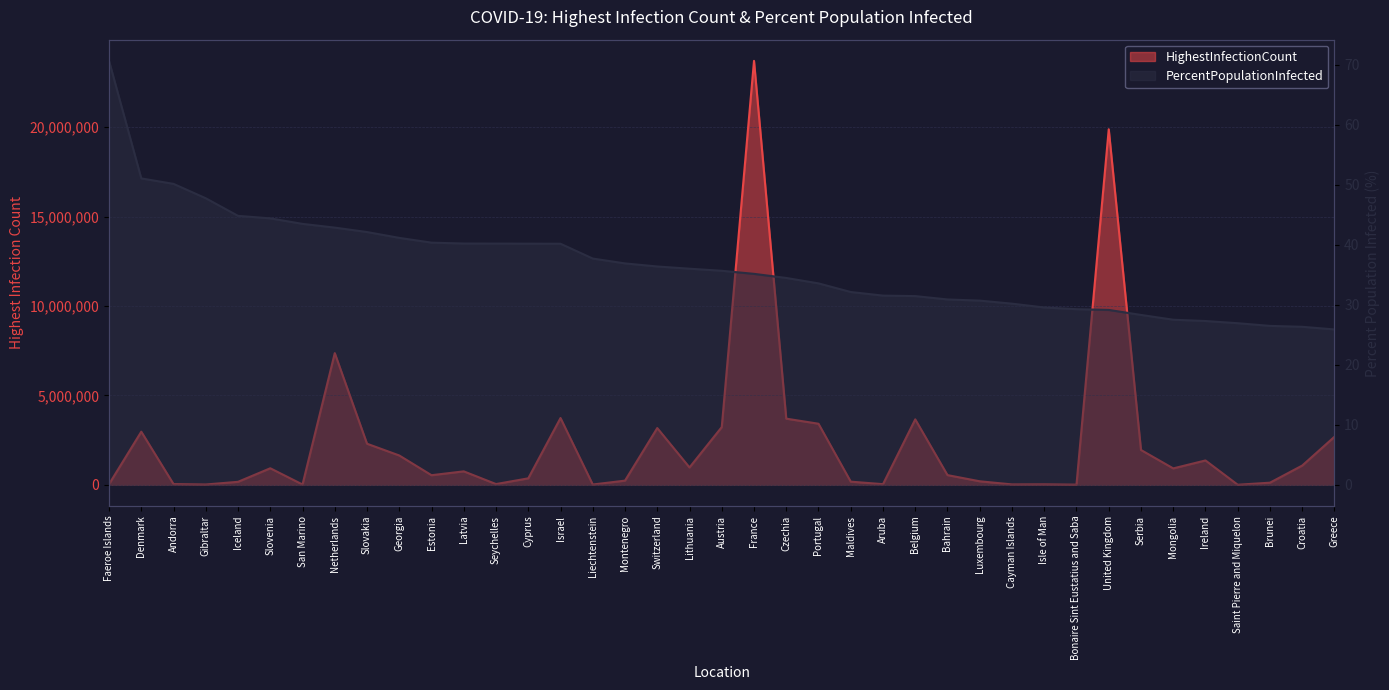

What is the label of the 38th point from the right?

Denmark